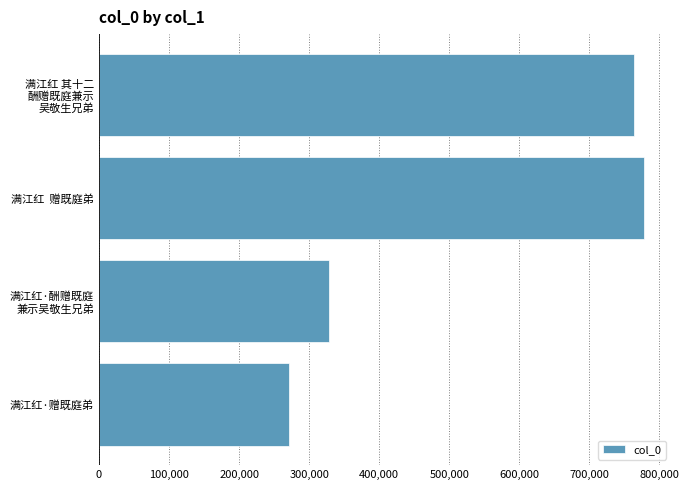

Reading bottom to top, extract all data points from this chart.

270846	328245	778495	763586